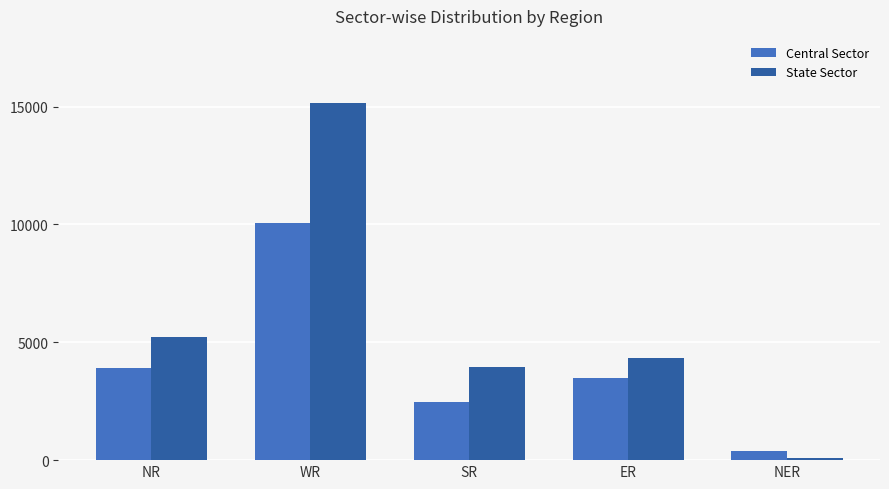

Reading right to left, transcribe all the data shown in this chart.

Central Sector: 396	3500	2460	10075	3902
State Sector: 110	4339	3940	15133	5225